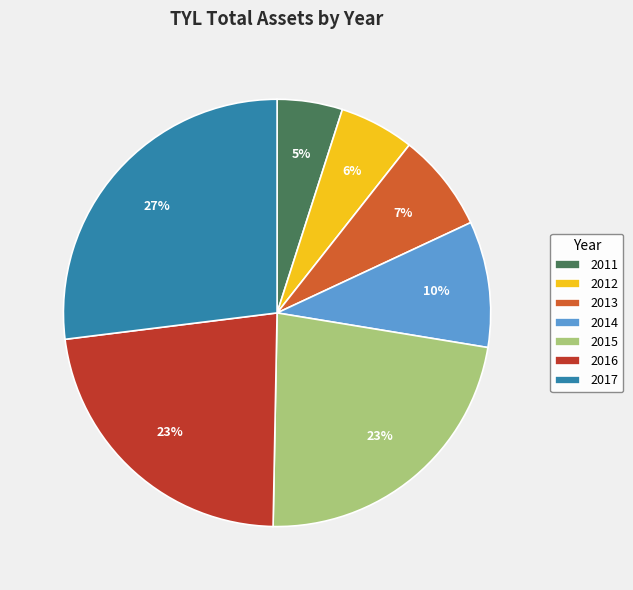

The 2013 slice represents 7% of the pie. True or false?

True